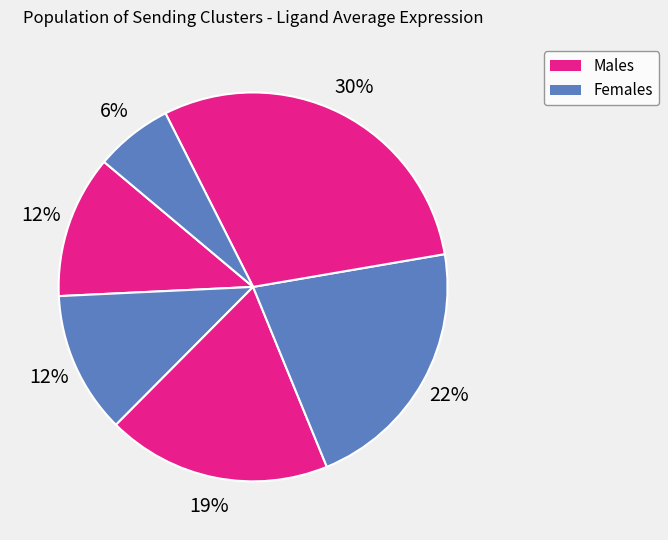

Is there a majority slice in this chart?

No